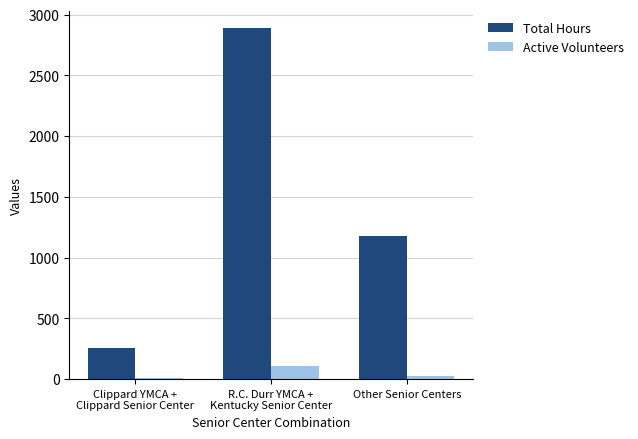

What is the greatest value displayed?

2889.5